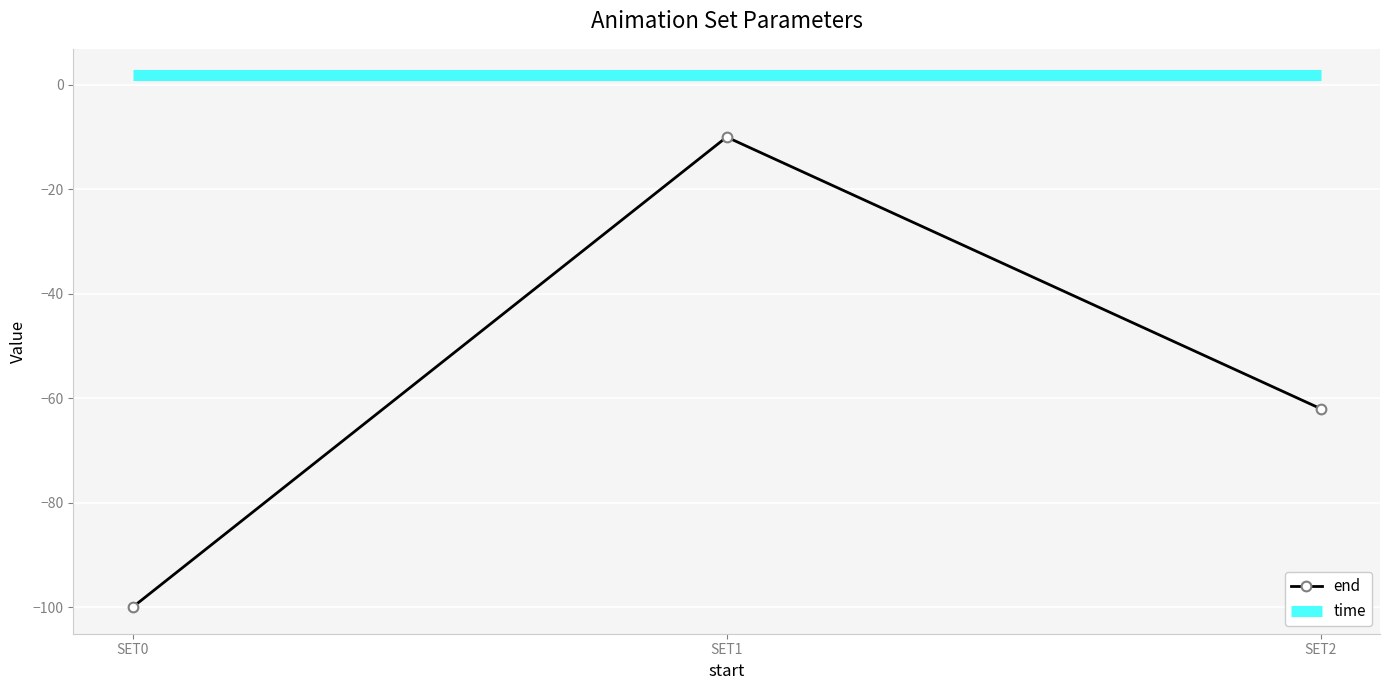

What is the minimum value shown in the chart?

-100.0